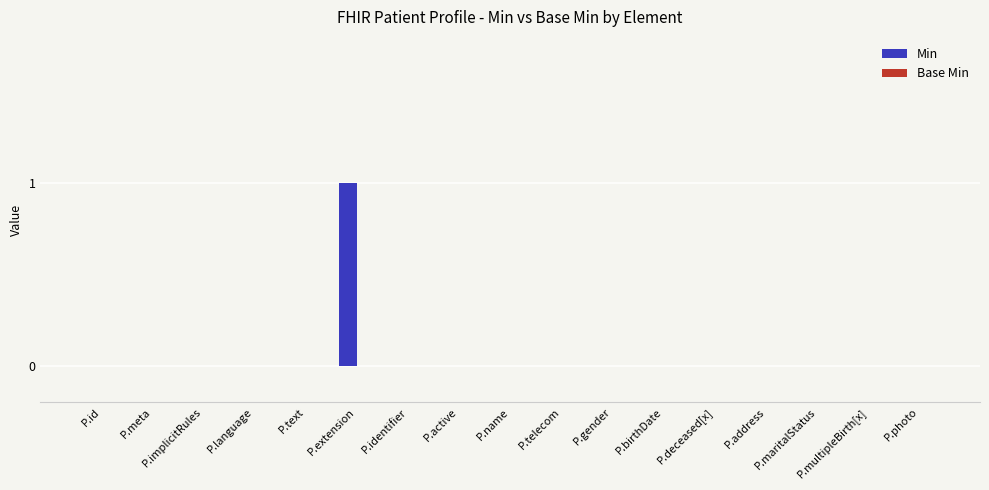

Is it true that the value at P.gender is 0?

True